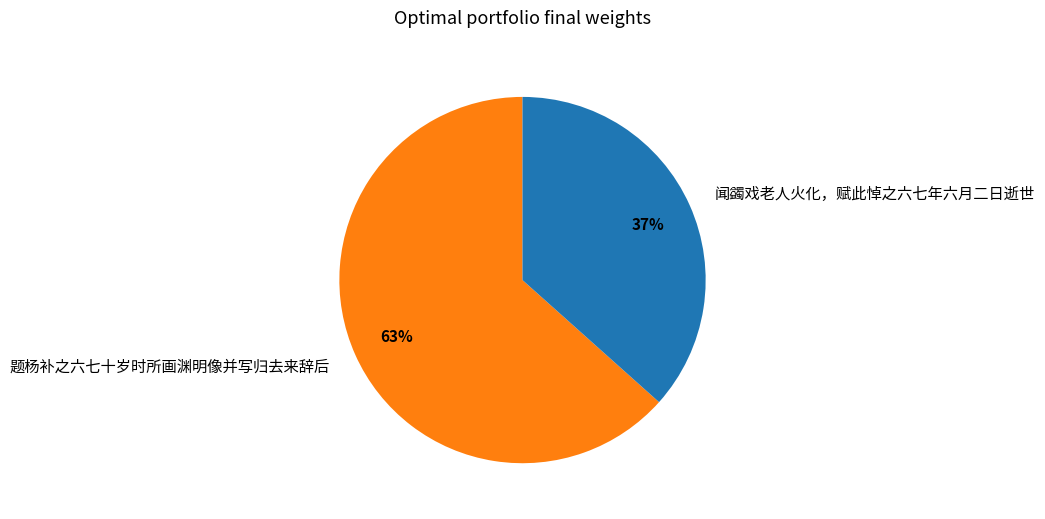

Is 闻蠲戏老人火化，赋此悼之六七年六月二日逝世 the majority of the pie?

No